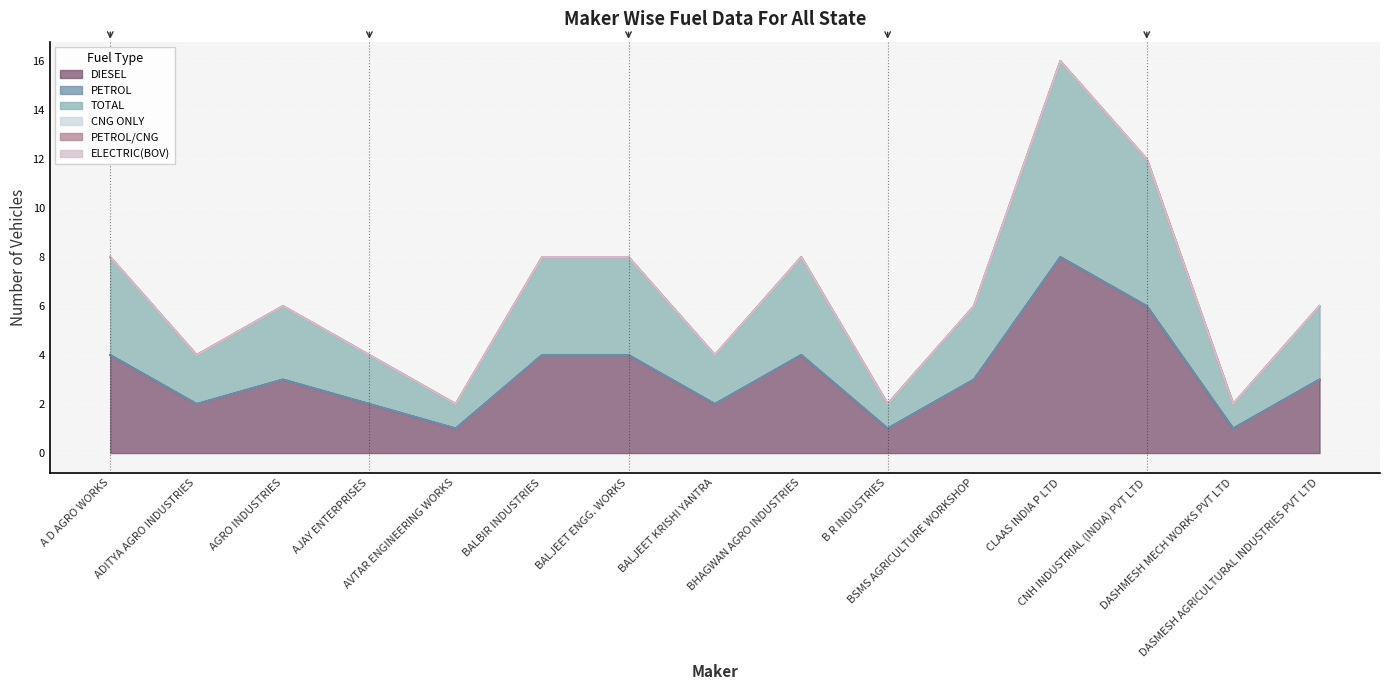

Reading left to right, what are all the values shown in this chart?

DIESEL: 4	2	3	2	1	4	4	2	4	1	3	8	6	1	3
PETROL: 0	0	0	0	0	0	0	0	0	0	0	0	0	0	0
TOTAL: 4	2	3	2	1	4	4	2	4	1	3	8	6	1	3
CNG ONLY: 0	0	0	0	0	0	0	0	0	0	0	0	0	0	0
PETROL/CNG: 0	0	0	0	0	0	0	0	0	0	0	0	0	0	0
ELECTRIC(BOV): 0	0	0	0	0	0	0	0	0	0	0	0	0	0	0